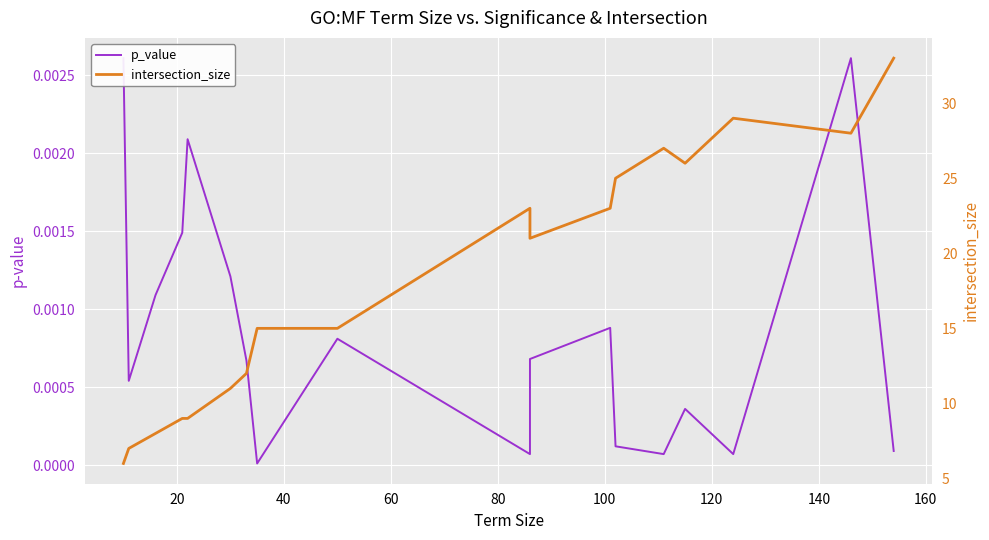

How many data points in intersection_size are less than 15?

7